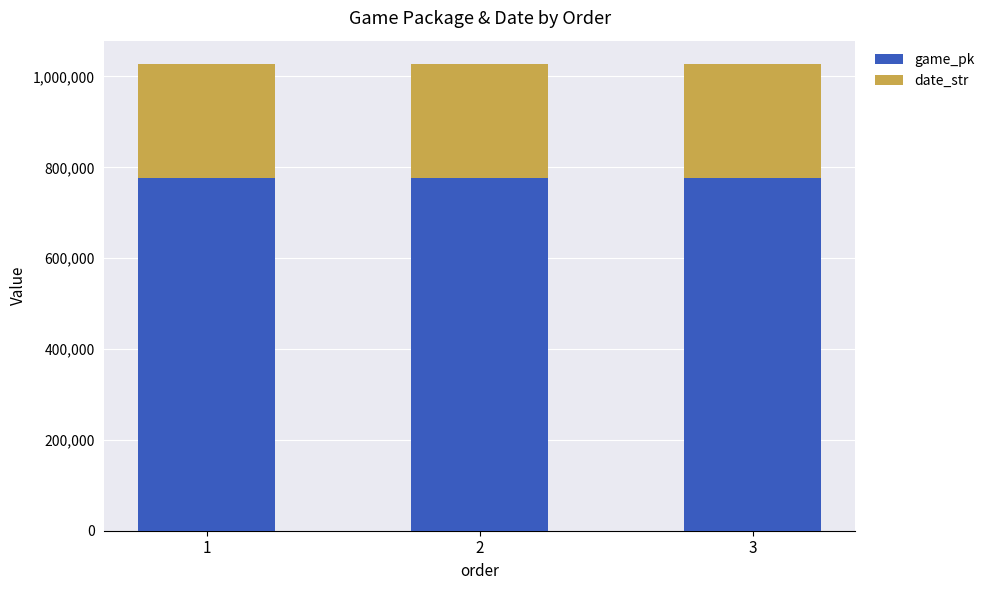

The value of game_pk at 2 is 407842. True or false?

False